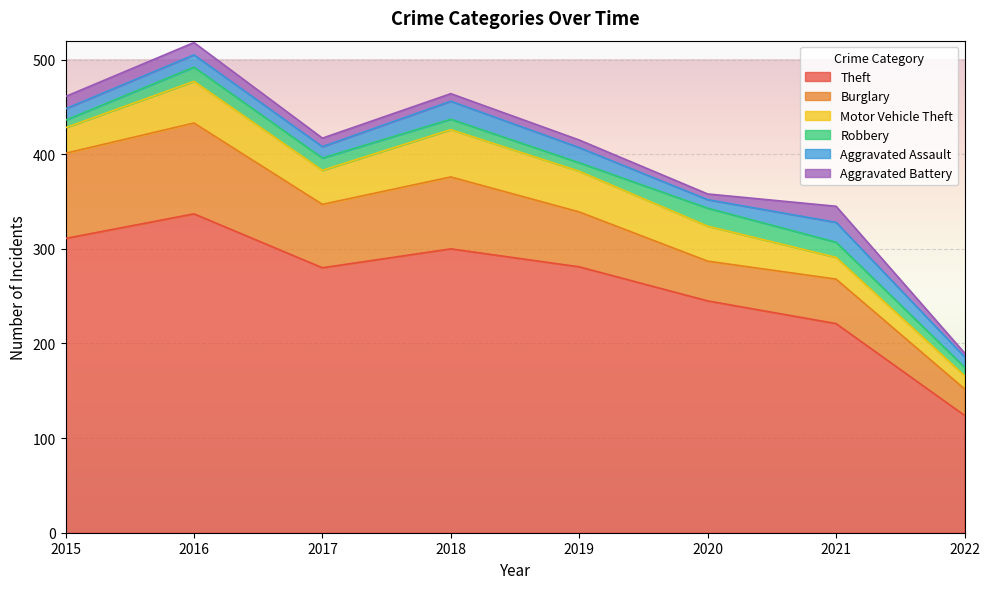

Reading left to right, what are all the values shown in this chart?

Theft: 2015=311	2016=337	2017=280	2018=300	2019=281	2020=245	2021=221	2022=124
Burglary: 2015=90	2016=96	2017=67	2018=76	2019=58	2020=42	2021=47	2022=28
Motor Vehicle Theft: 2015=27	2016=44	2017=36	2018=50	2019=43	2020=37	2021=23	2022=14
Robbery: 2015=8	2016=15	2017=13	2018=11	2019=9	2020=19	2021=16	2022=9
Aggravated Assault: 2015=12	2016=13	2017=12	2018=19	2019=16	2020=9	2021=21	2022=11
Aggravated Battery: 2015=13	2016=13	2017=9	2018=8	2019=8	2020=6	2021=17	2022=4